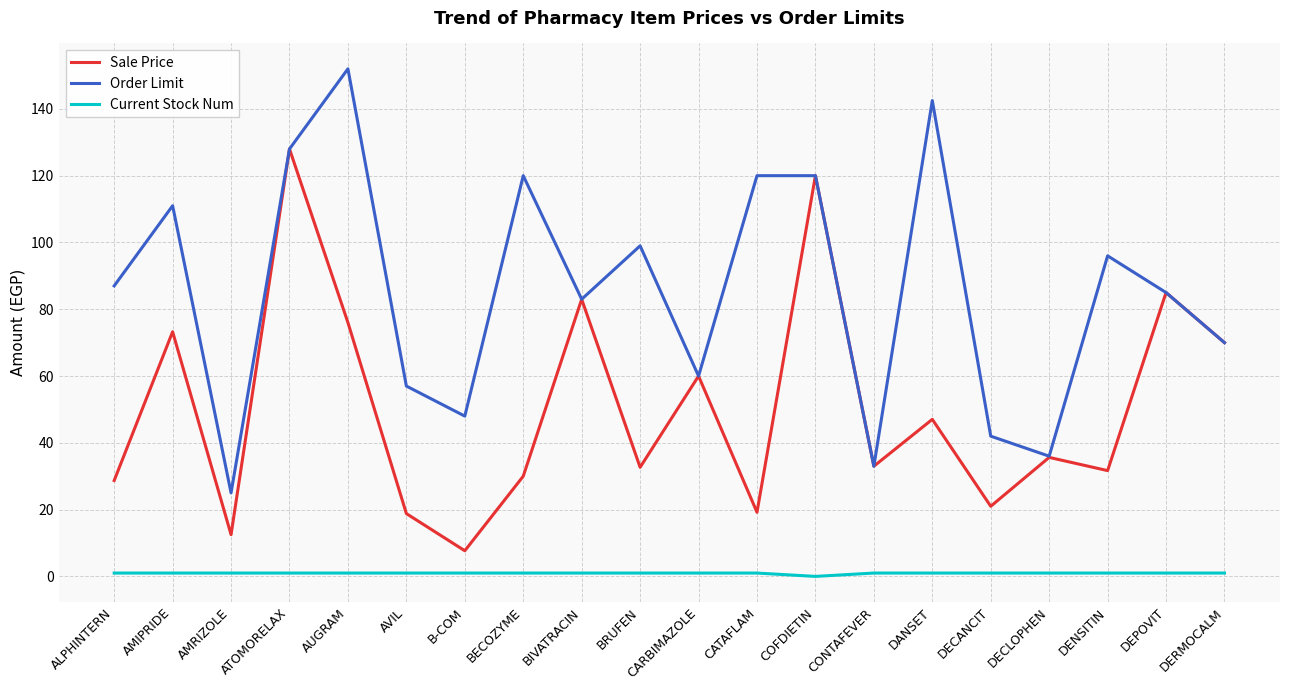

What is the approximate value of Current Stock Num at CARBIMAZOLE?

1.0